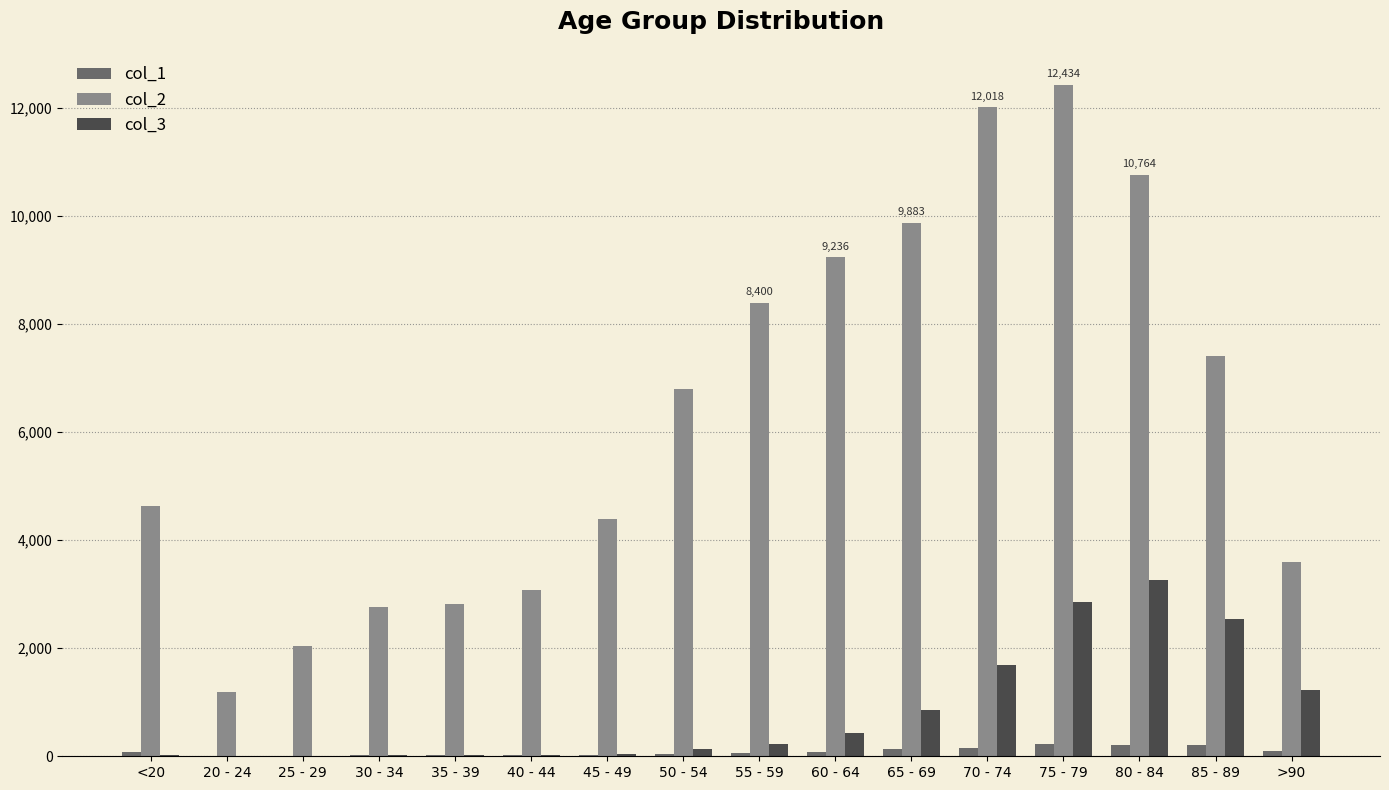

The value of col_2 at 75 - 79 is 12434. True or false?

True